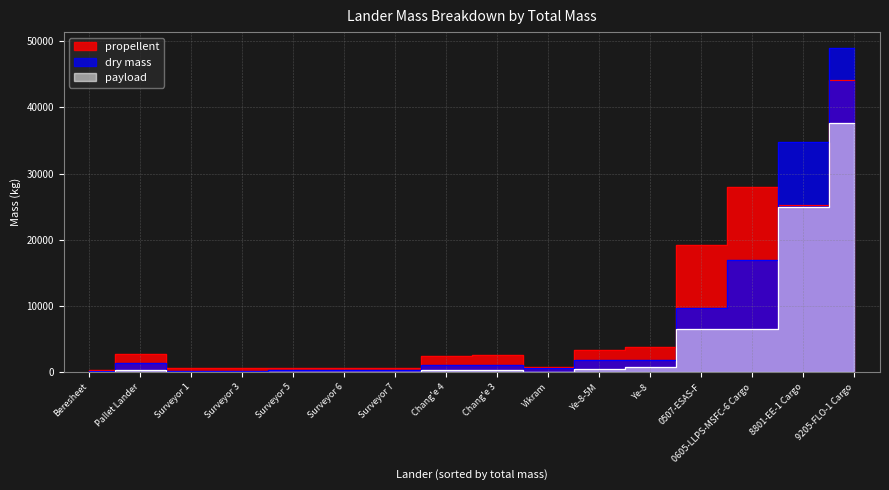

True or false: propellent has a value of 19152.0 at 0507-ESAS-F.

True